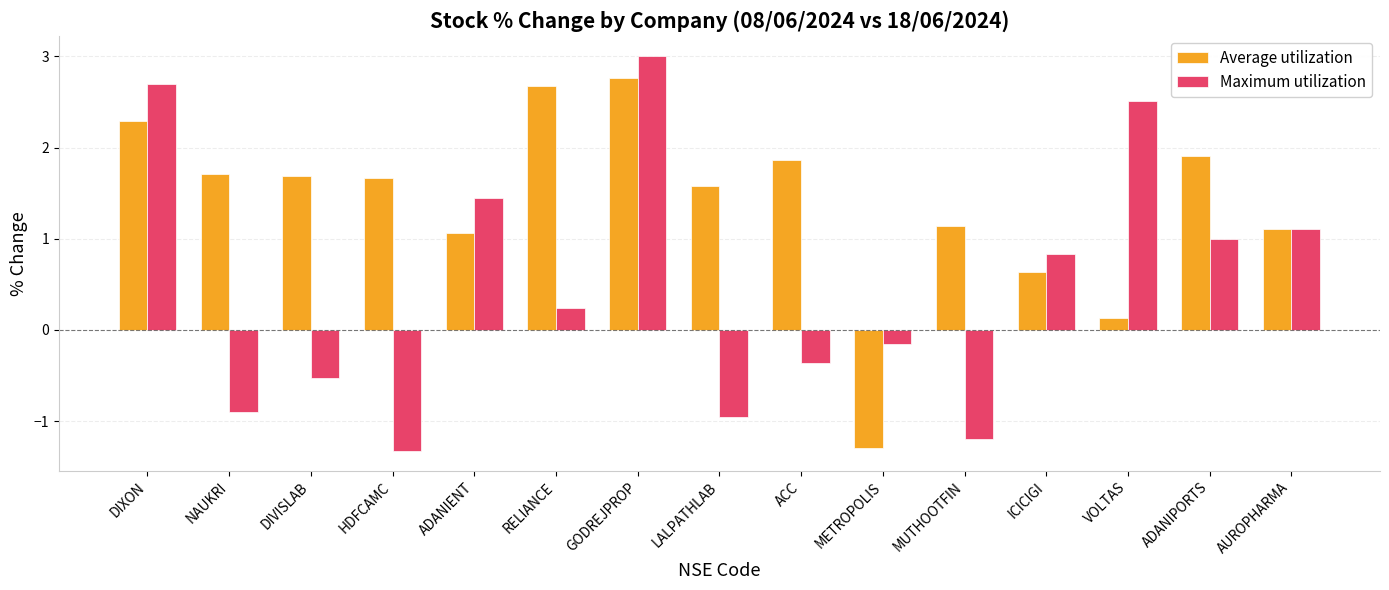

List the series in order of their peak value, lowest first.

Average utilization, Maximum utilization